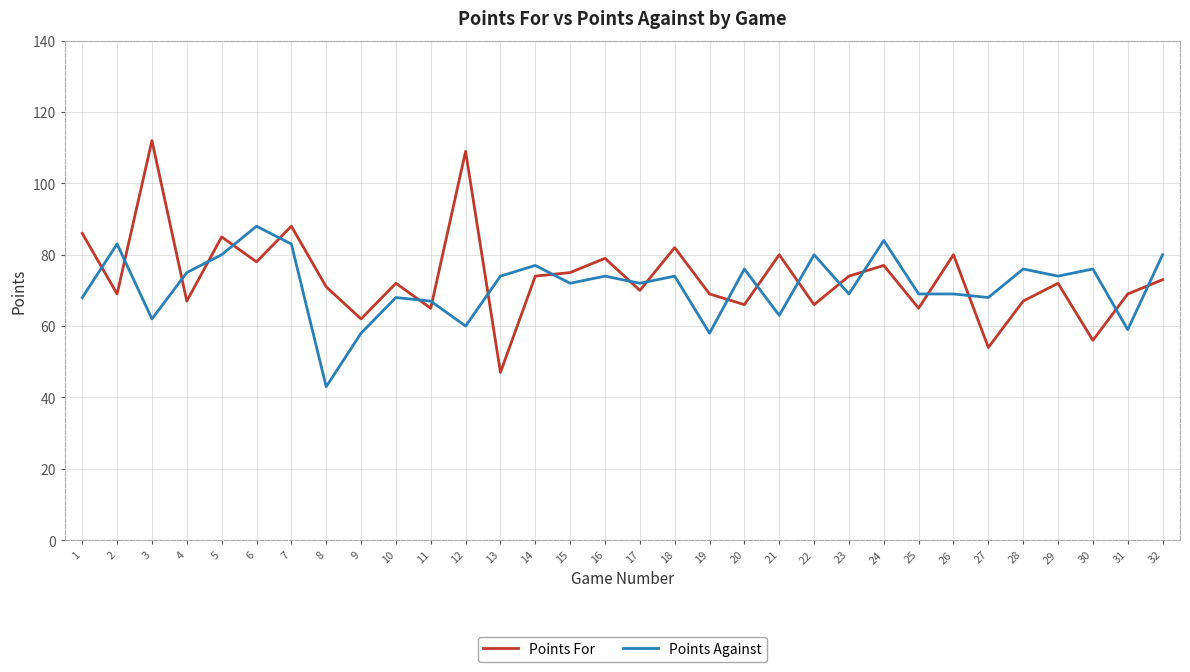

Between 2 and 3, which series saw the biggest shift?

Points For